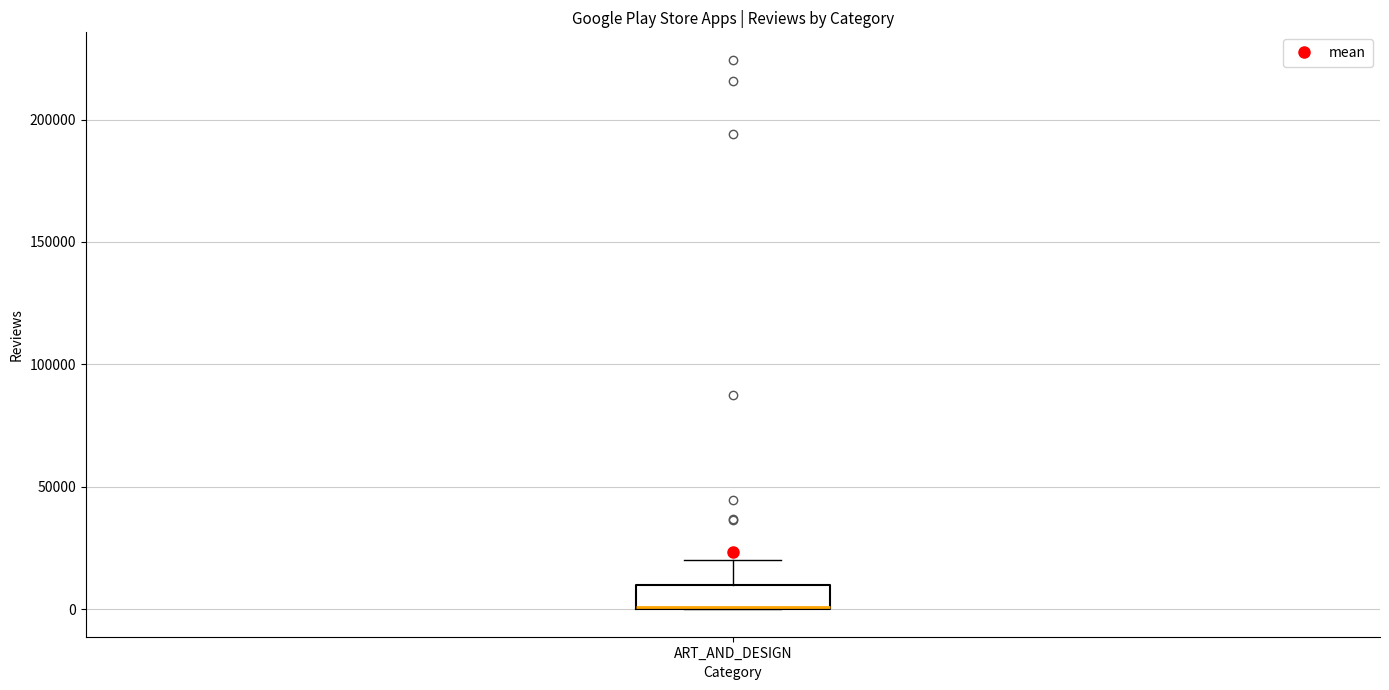

Transcribe this box plot: give where the median line is, the range the box spans, and where the two whiskers end, as read against the y-axis. The values are not printed on the chart, so give them approximately, as read against the axis.

median 0 (drawn on the box's lower edge), box 0 to 10000, whiskers 0 to 20000